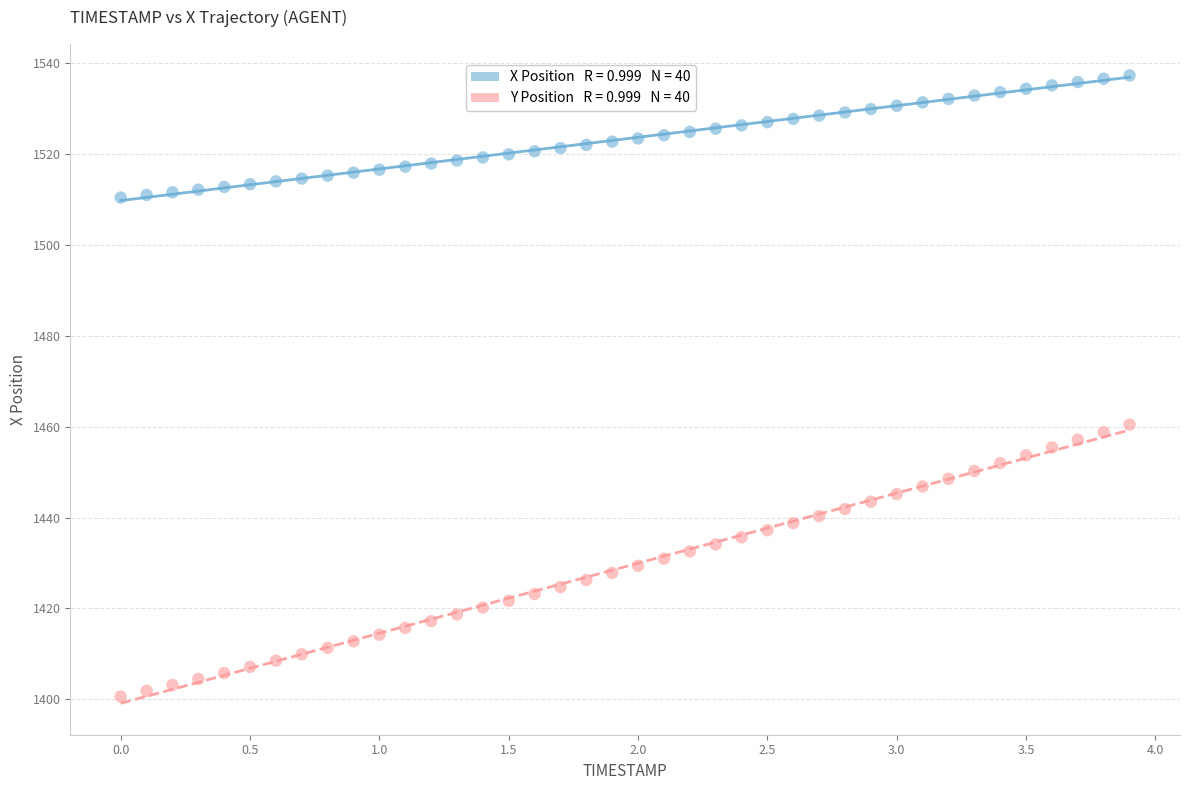

Across all data points, what is the range of Y values (max minus min)?

136.7